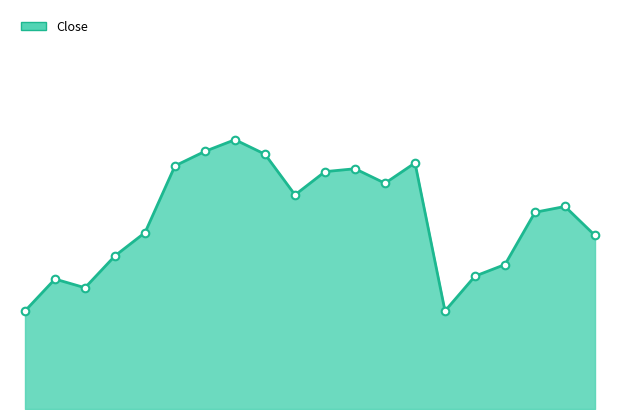

Is this an area chart (filled region under the line)?

Yes